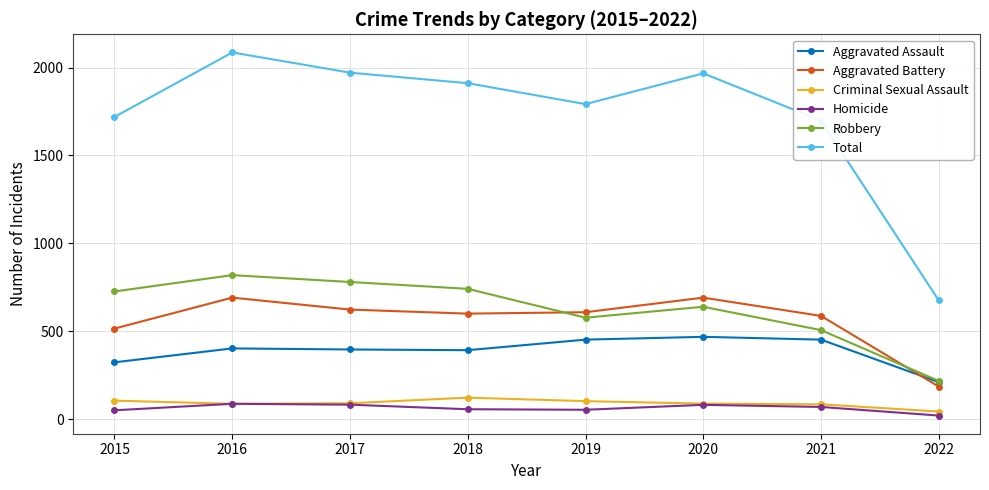

The Criminal Sexual Assault series shows 84 at 2021. True or false?

True